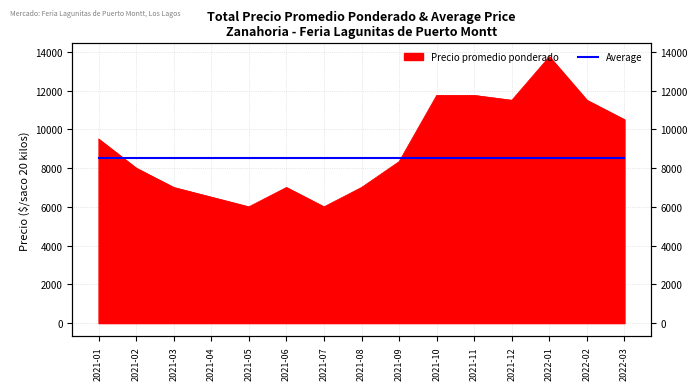

What is the difference between the values at 2021-04 and 2021-10?

5250